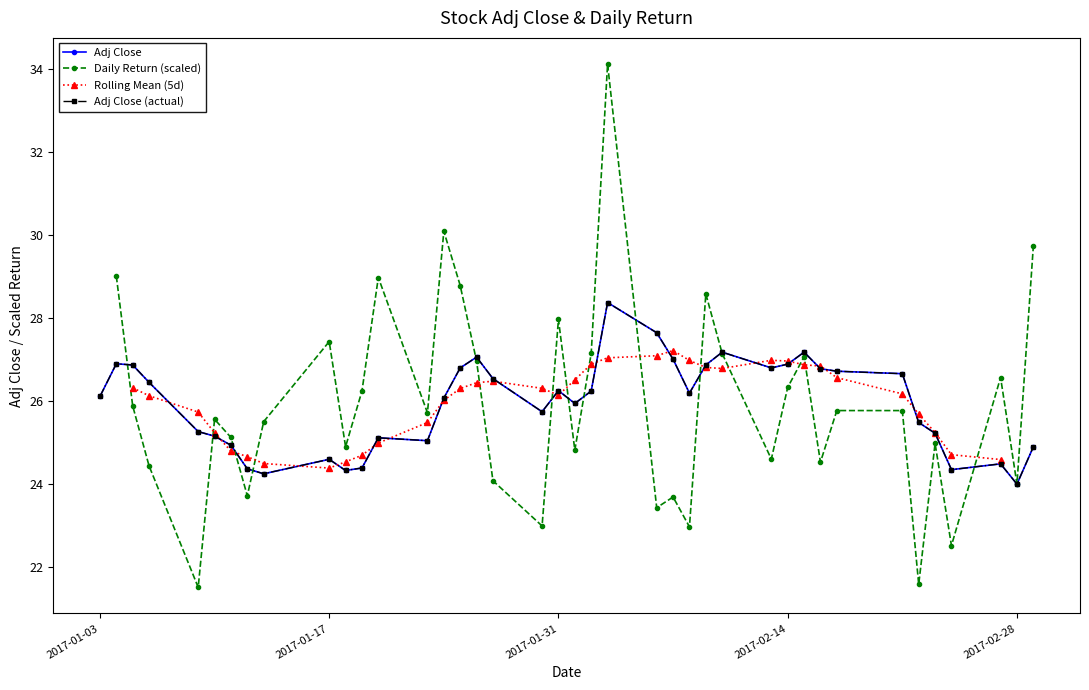

How many lines are shown in the chart?

4